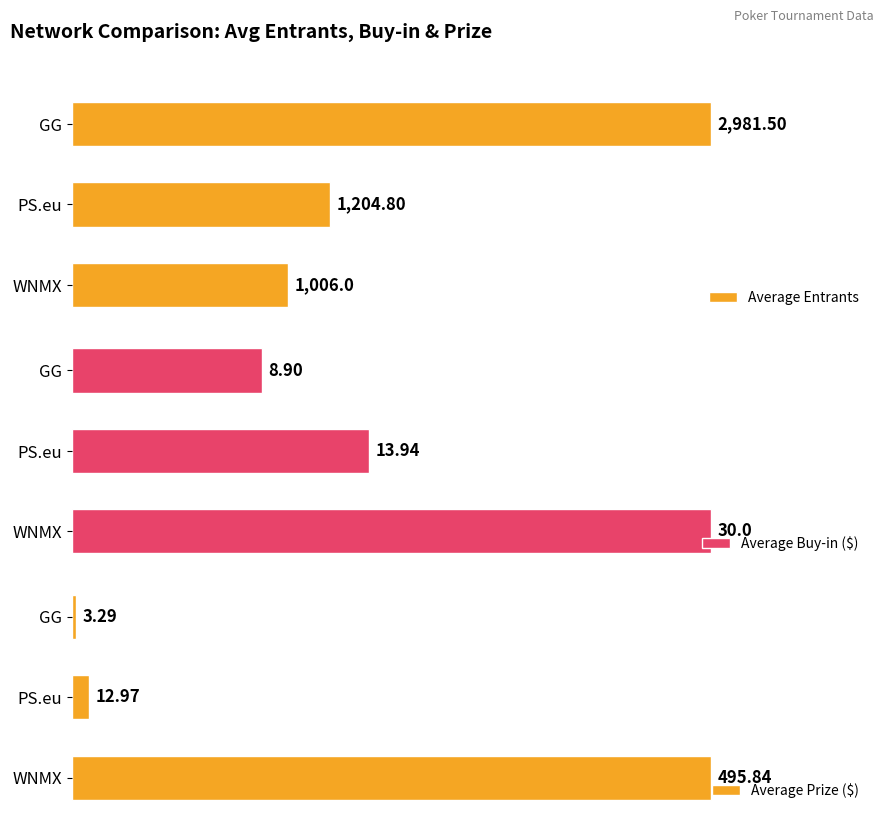

Where is Average Entrants nearest to the value 1993?

PS.eu